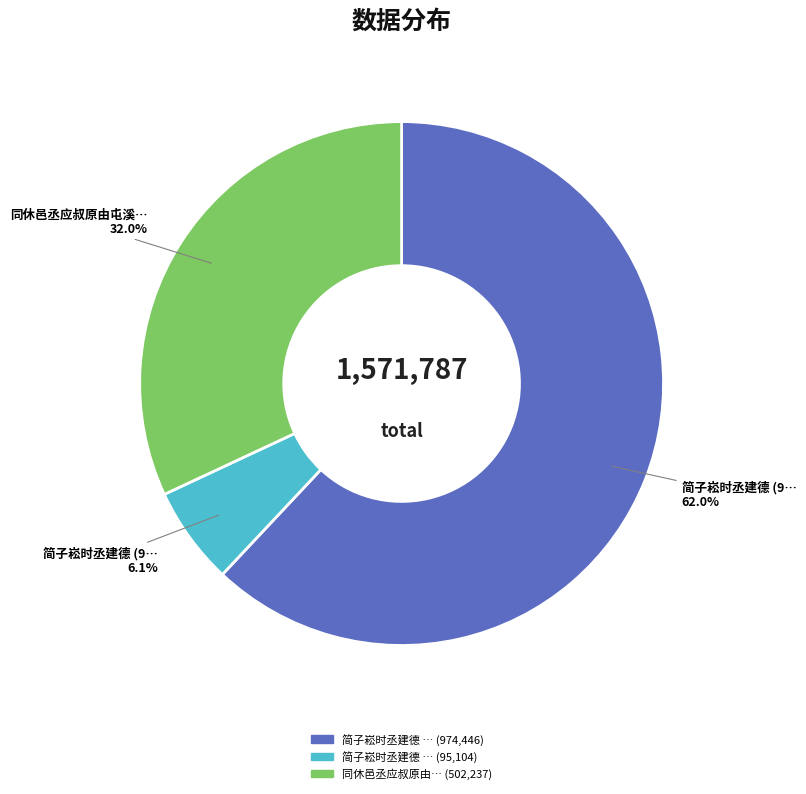

Does any single category account for the majority?

Yes